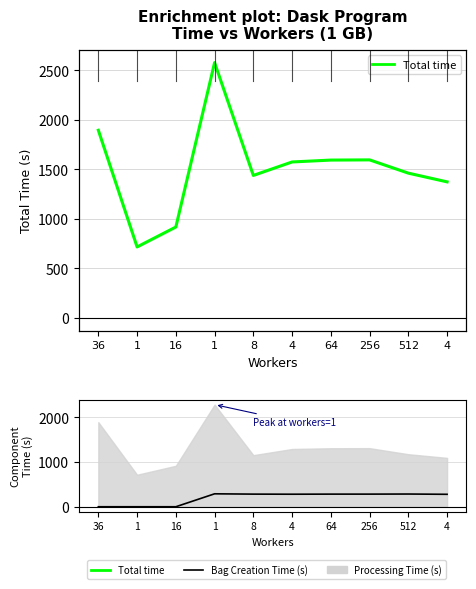

What is the difference between the highest and lowest values at 256?

1313